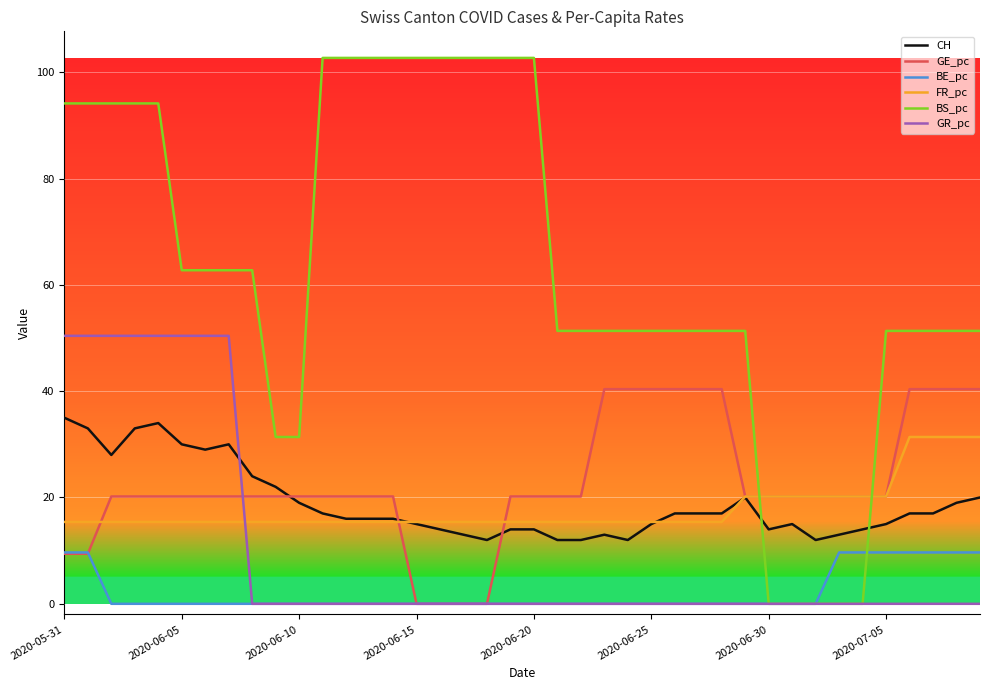

Reading right to left, extract all data points from this chart.

CH: 20.0	19.0	17.0	17.0	15.0	14.0	13.0	12.0	15.0	14.0	20.0	17.0	17.0	17.0	15.0	12.0	13.0	12.0	12.0	14.0	14.0	12.0	13.0	14.0	15.0	16.0	16.0	16.0	17.0	19.0	22.0	24.0	30.0	29.0	30.0	34.0	33.0	28.0	33.0	35.0
GE_pc: 40.4	40.4	40.4	40.4	20.2	20.2	20.2	20.2	20.2	20.2	20.2	40.4	40.4	40.4	40.4	40.4	40.4	20.2	20.2	20.2	20.2	0.0	0.0	0.0	0.0	20.2	20.2	20.2	20.2	20.2	20.2	20.2	20.2	20.2	20.2	20.2	20.2	20.2	9.4	9.4
BE_pc: 9.7	9.7	9.7	9.7	9.7	9.7	9.7	0.0	0.0	0.0	0.0	0.0	0.0	0.0	0.0	0.0	0.0	0.0	0.0	0.0	0.0	0.0	0.0	0.0	0.0	0.0	0.0	0.0	0.0	0.0	0.0	0.0	0.0	0.0	0.0	0.0	0.0	0.0	9.7	9.7
FR_pc: 31.4	31.4	31.4	31.4	20.2	20.2	20.2	20.2	20.2	20.2	20.2	15.4	15.4	15.4	15.4	15.4	15.4	15.4	15.4	15.4	15.4	15.4	15.4	15.4	15.4	15.4	15.4	15.4	15.4	15.4	15.4	15.4	15.4	15.4	15.4	15.4	15.4	15.4	15.4	15.4
BS_pc: 51.3	51.3	51.3	51.3	51.3	0.0	0.0	0.0	0.0	0.0	51.3	51.3	51.3	51.3	51.3	51.3	51.3	51.3	51.3	102.7	102.7	102.7	102.7	102.7	102.7	102.7	102.7	102.7	102.7	31.4	31.4	62.8	62.8	62.8	62.8	94.1	94.1	94.1	94.1	94.1
GR_pc: 0.0	0.0	0.0	0.0	0.0	0.0	0.0	0.0	0.0	0.0	0.0	0.0	0.0	0.0	0.0	0.0	0.0	0.0	0.0	0.0	0.0	0.0	0.0	0.0	0.0	0.0	0.0	0.0	0.0	0.0	0.0	0.0	50.4	50.4	50.4	50.4	50.4	50.4	50.4	50.4